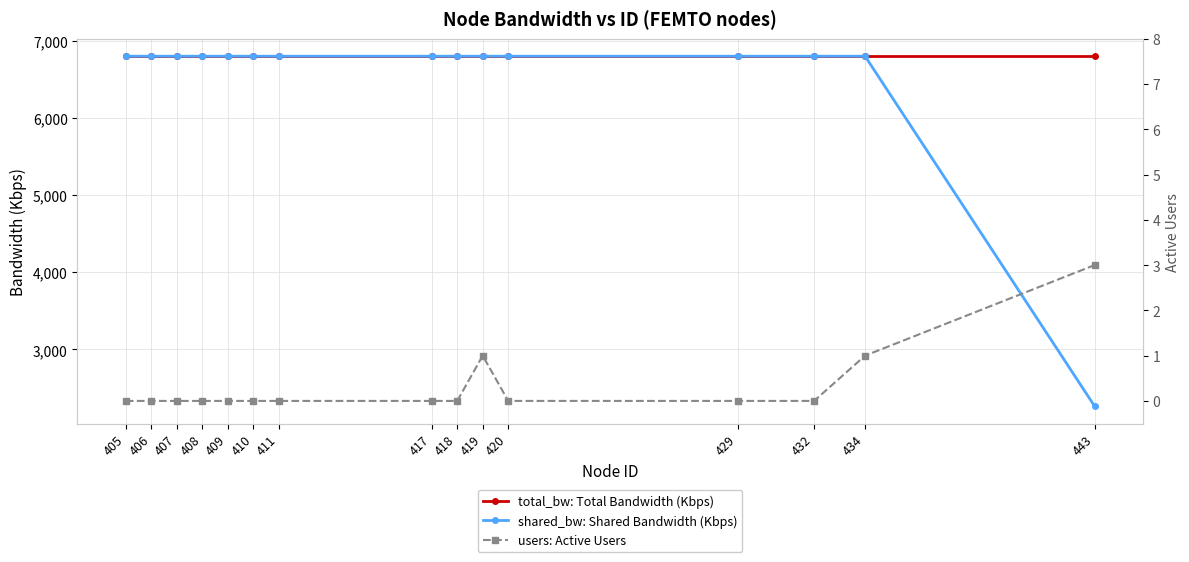

Which series changed the most between 410 and 419?

users: Active Users